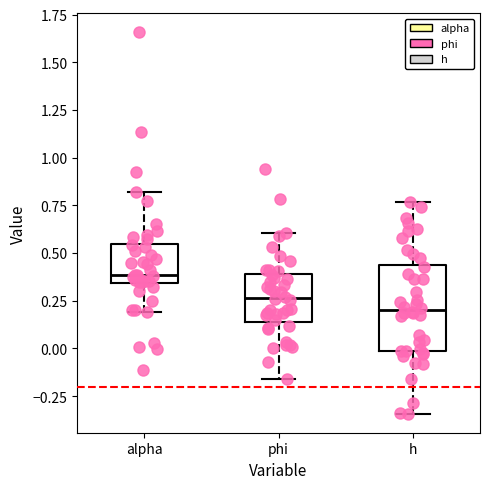

Which box is the tallest, from its lower edge to its upper edge?

h